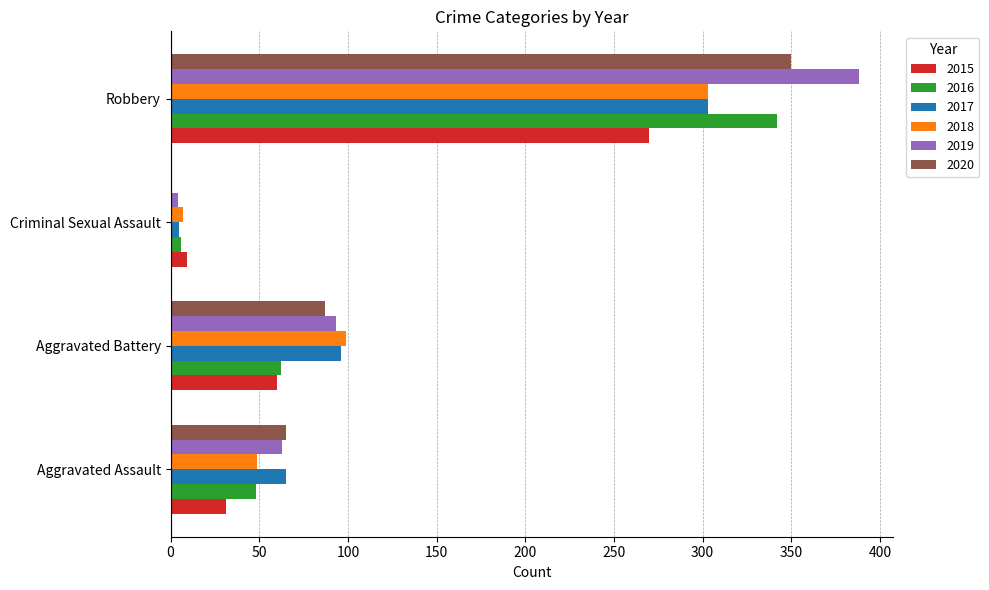

What is the maximum value for 2018?

303